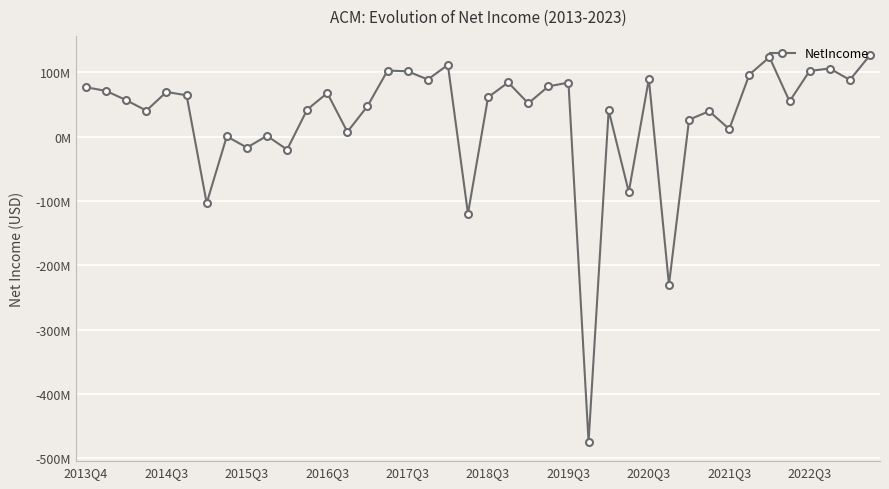

Is this an area chart (filled region under the line)?

No